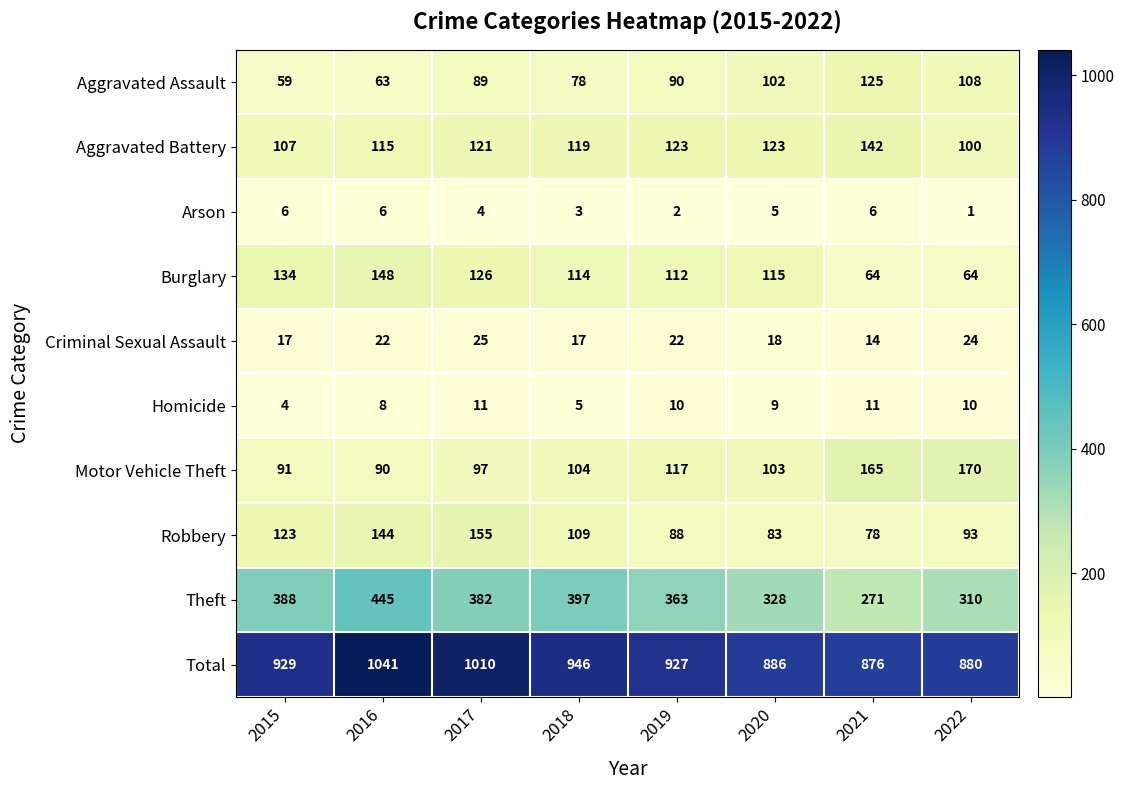

Where does the Homicide series first go above 10?

2017